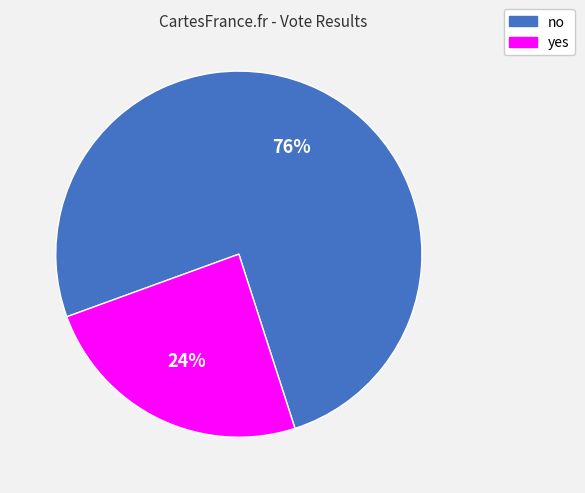

To the nearest percent, what is the combined percentage of yes and no?

100%